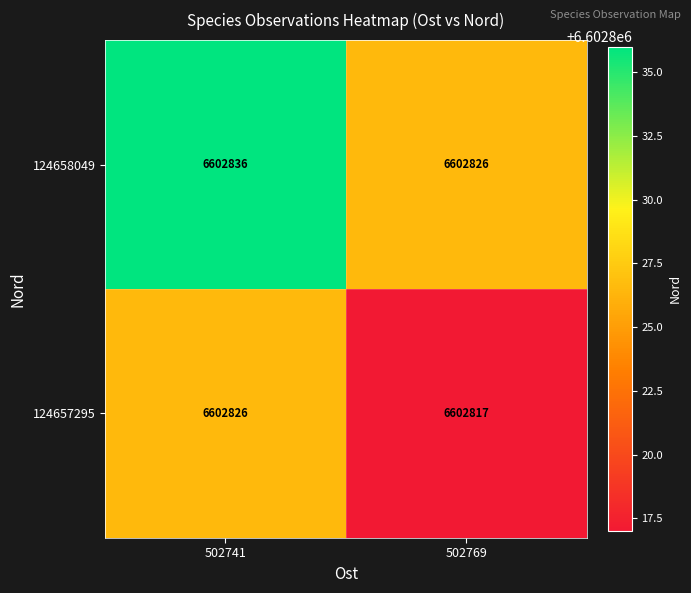

What is the sum of all 124658049 values?

13205662